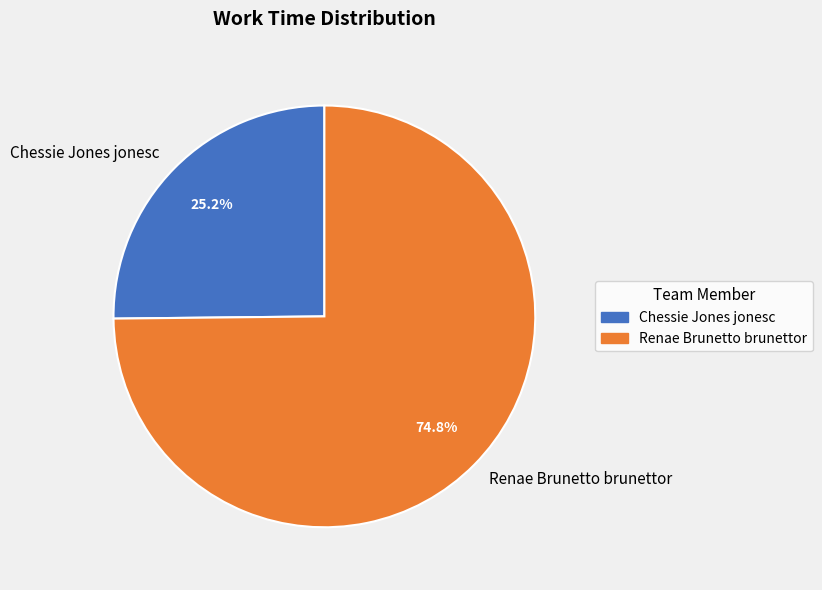

Rank the categories by value from lowest to highest.

Chessie Jones jonesc, Renae Brunetto brunettor